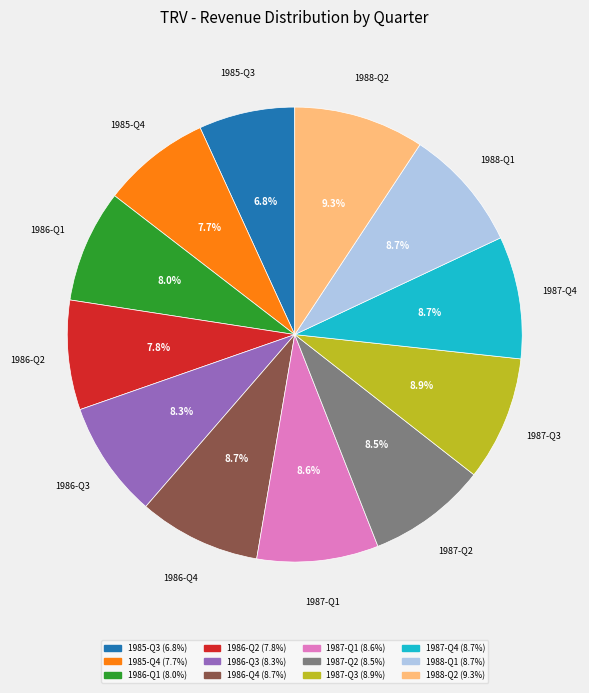

Do 1986-Q1 and 1988-Q2 together represent more than half of the pie?

No